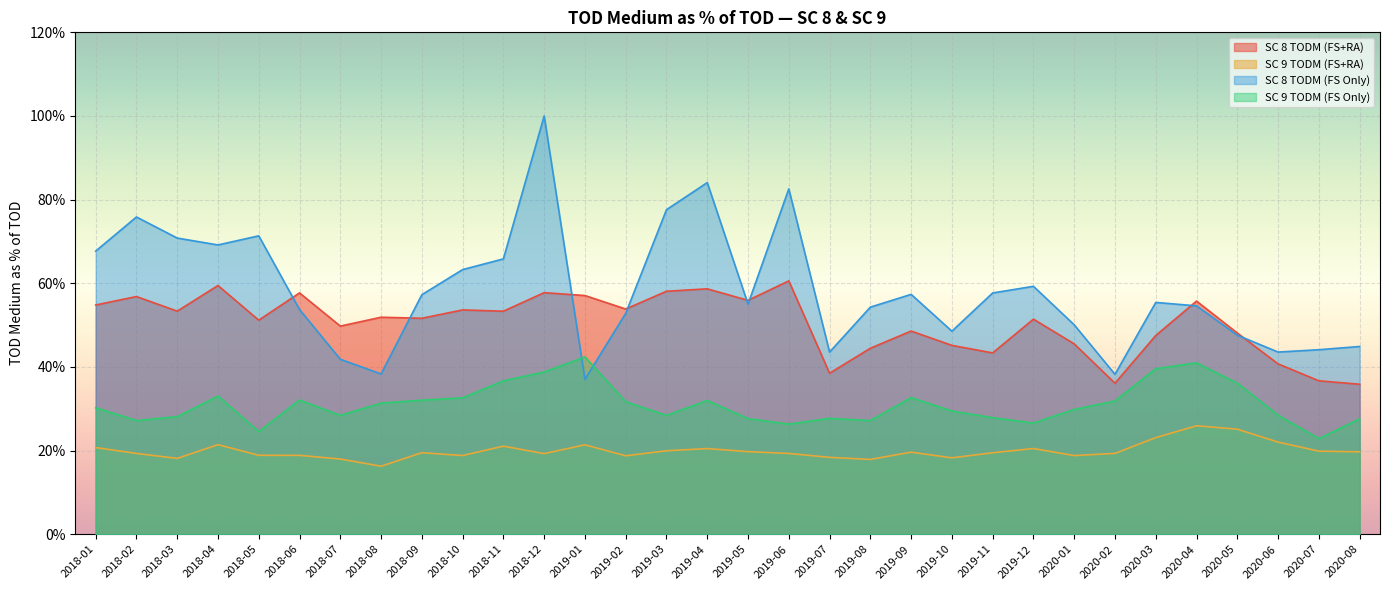

What is the sum of the SC 9 TODM (FS+RA) values at 2018-02 and 2019-01?

0.4